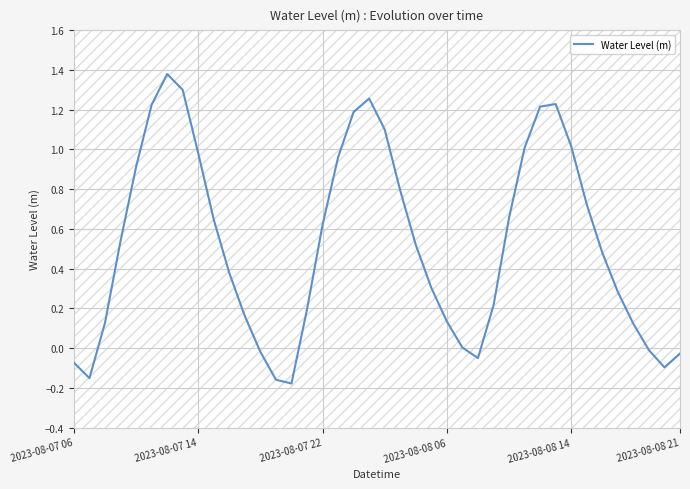

The value of Water Level (m) at 2023-08-08 14 is 1.0. True or false?

True